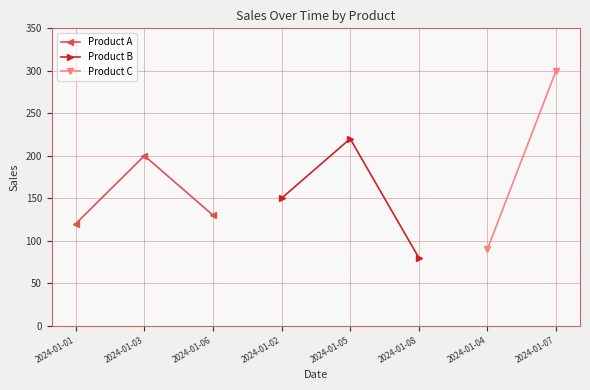

How many values in the Product A series are below 130?

1